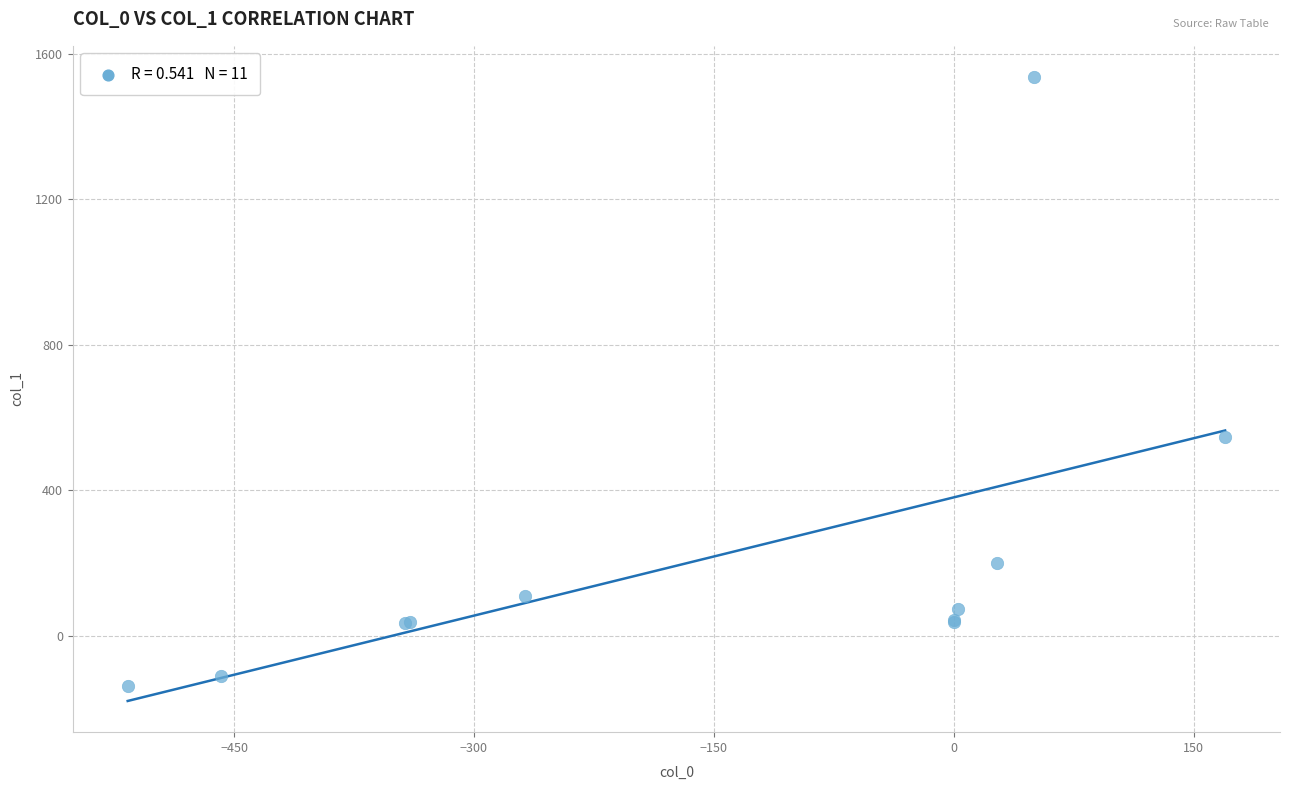

What Y value in the scatter plot is closest to 698?

546.5